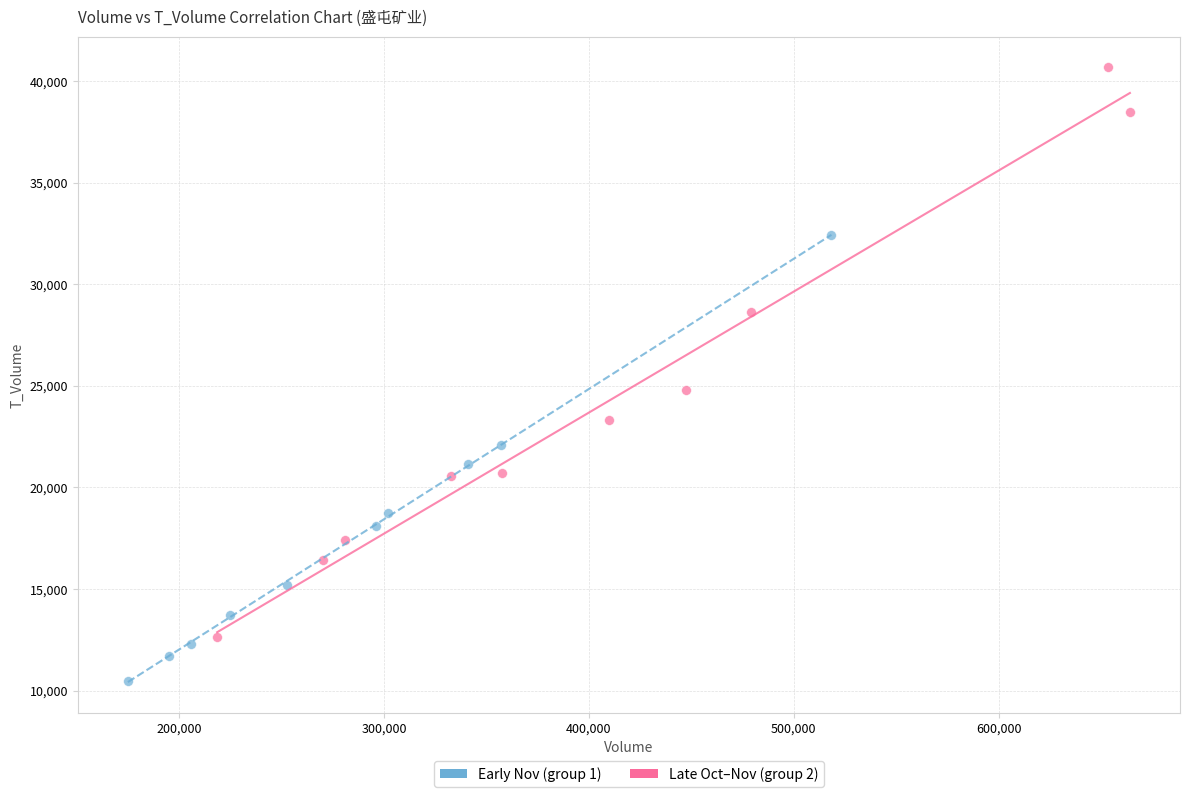

Which series reaches the maximum Y coordinate?

Late Oct–Nov (group 2)